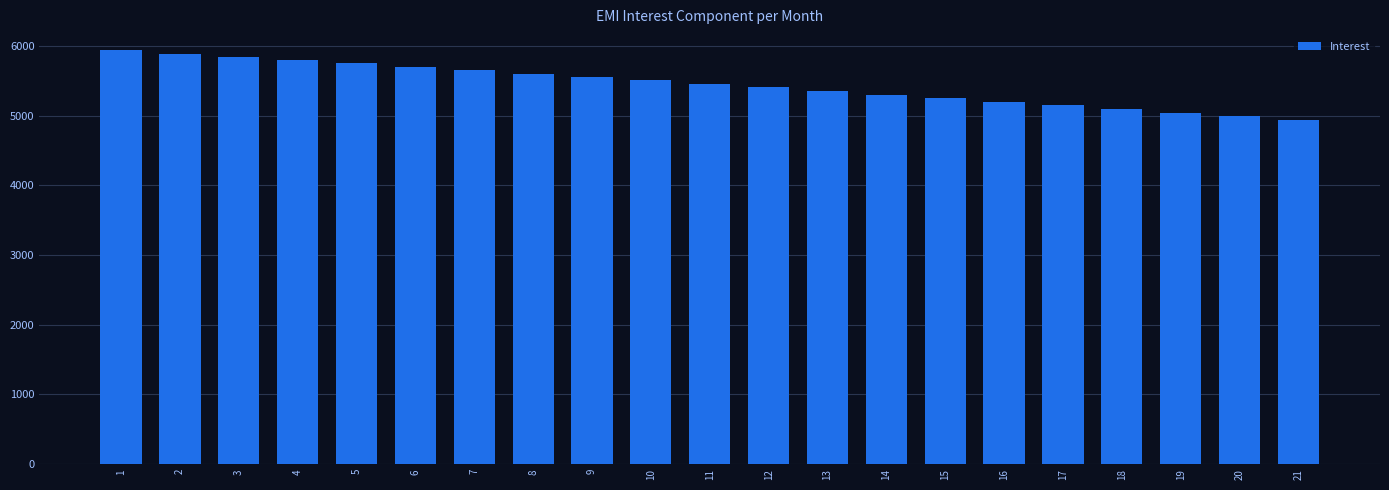

The value at 14 is 5304.4. True or false?

True